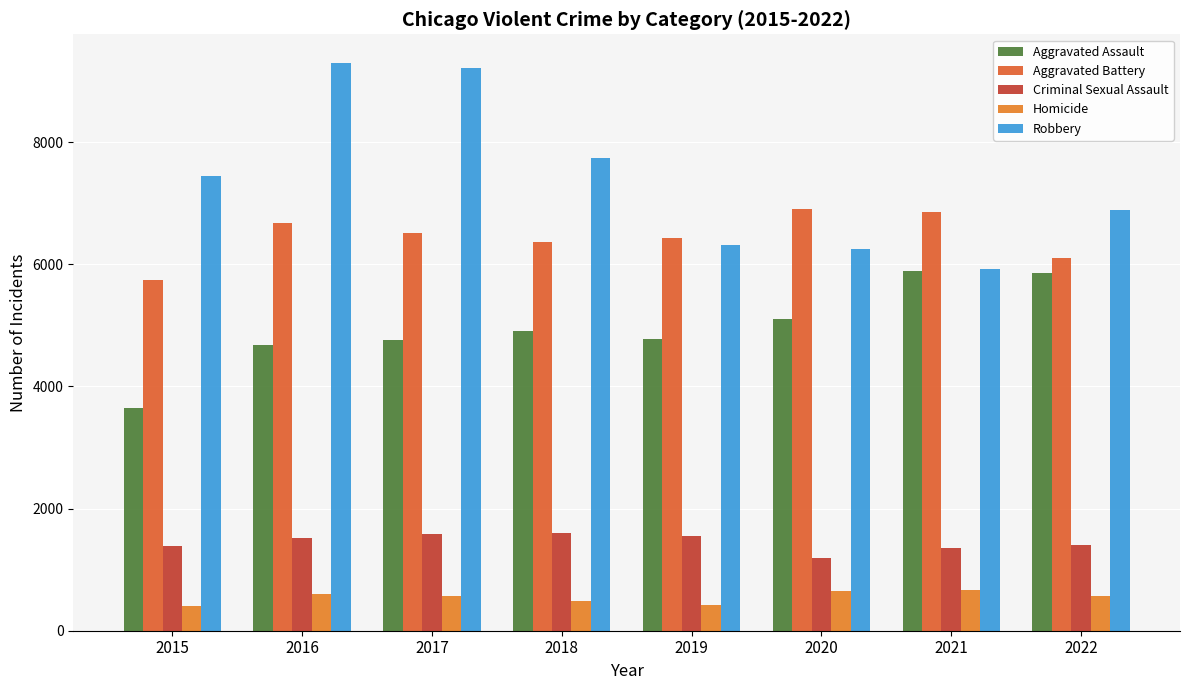

How many groups of bars are there?

8